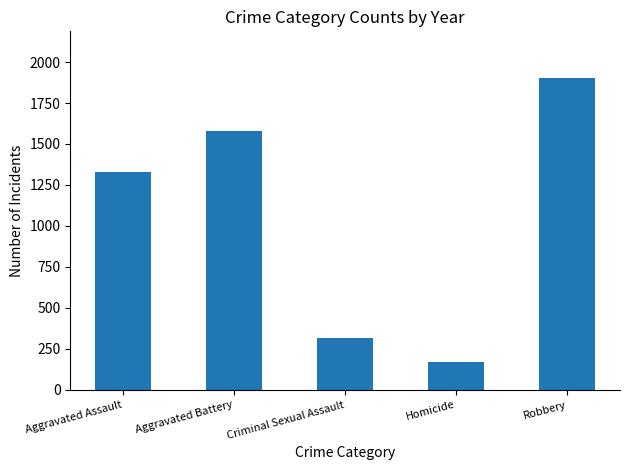

Reading left to right, extract all data points from this chart.

Aggravated Assault=1331	Aggravated Battery=1582	Criminal Sexual Assault=318	Homicide=167	Robbery=1902